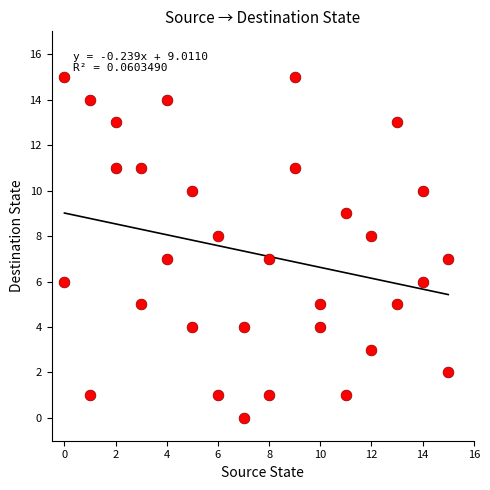

What is the range of Y values (max minus min)?

15